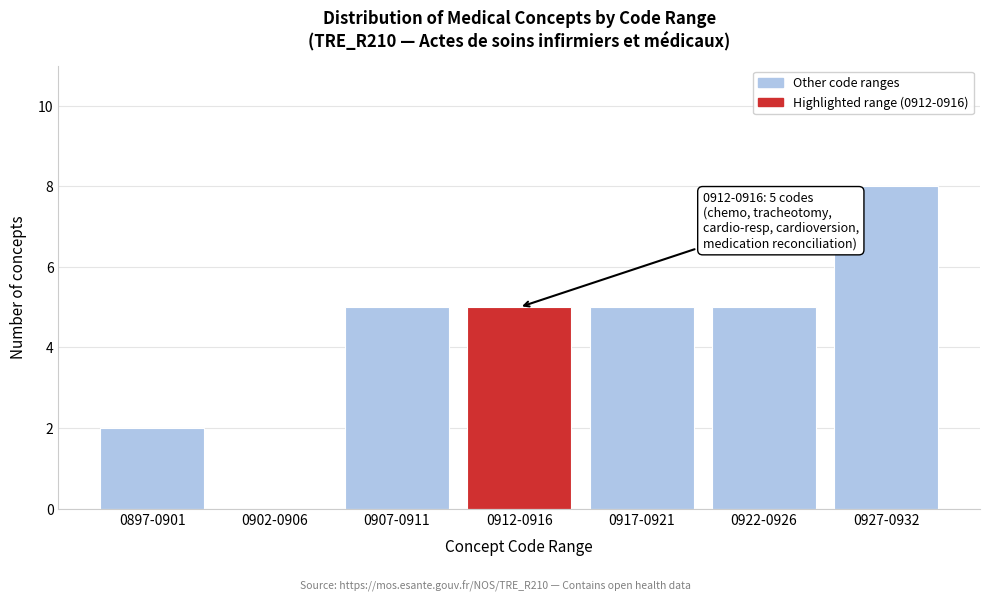

Reading left to right, list all the values displayed in this chart.

0897-0901=2	0902-0906=0	0907-0911=5	0912-0916=5	0917-0921=5	0922-0926=5	0927-0932=8